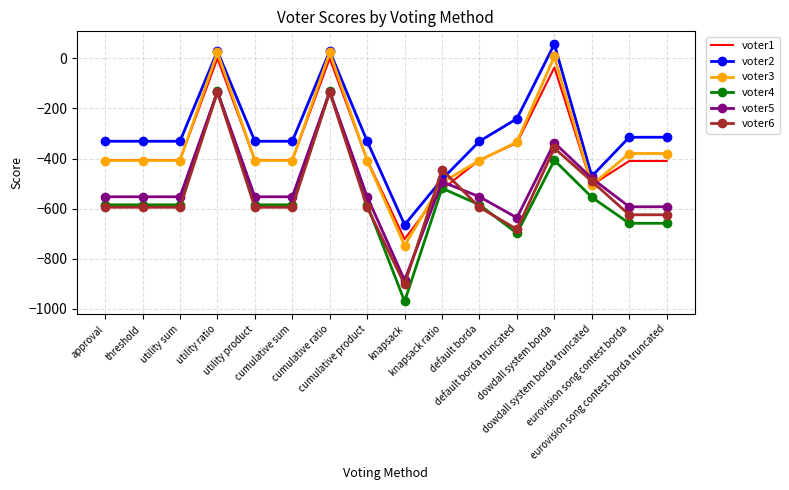

Where is voter1 nearest to the value -361?

default borda truncated